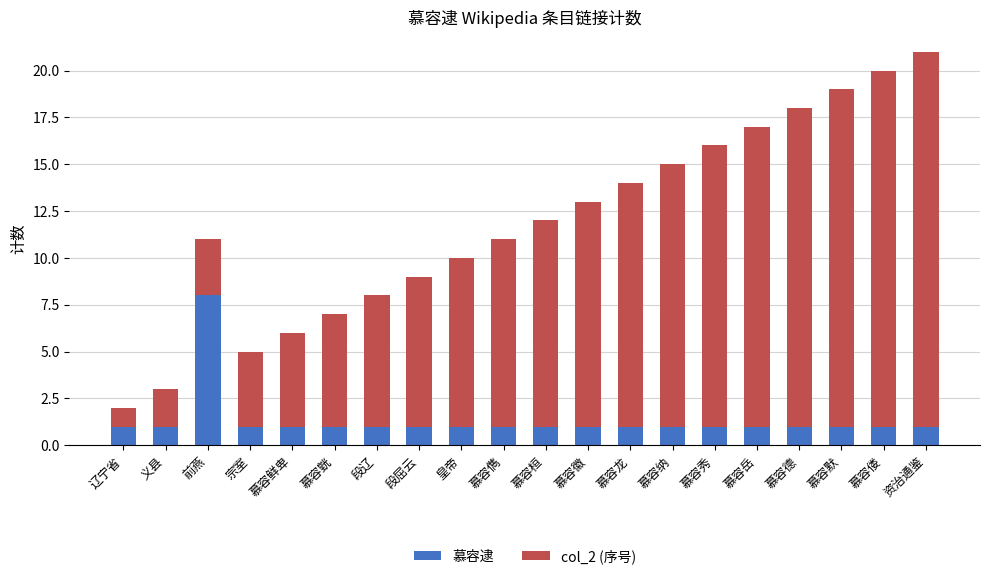

True or false: 慕容逮 has a value of 2 at 皇帝.

False